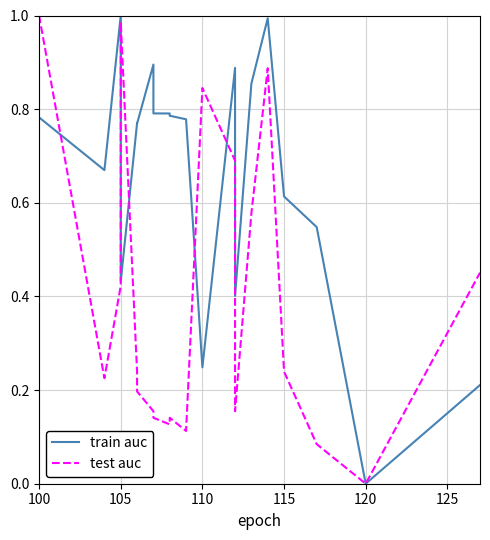

What is the sum of the train auc values at 120 and 105?

1.0